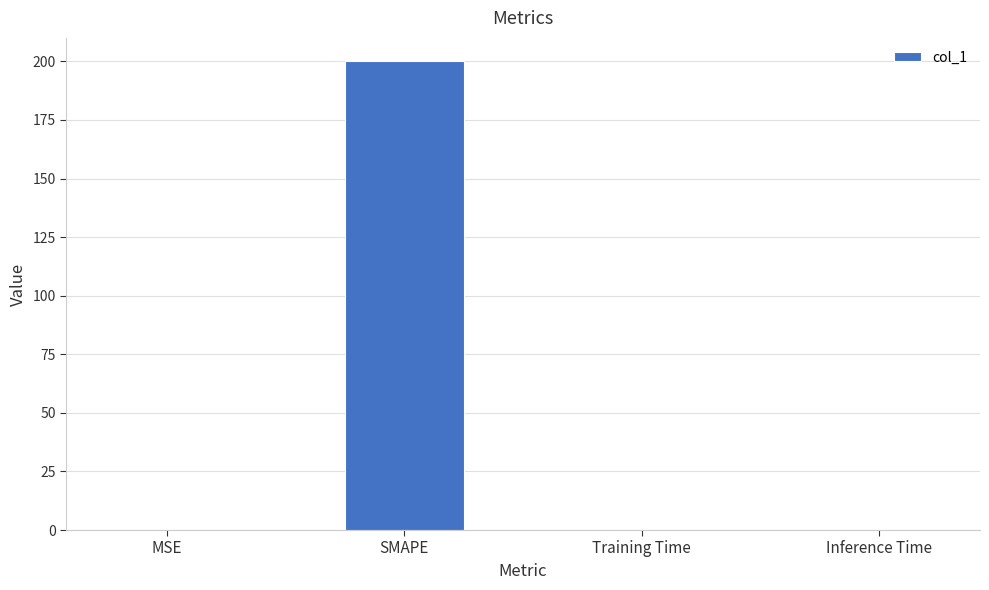

Does the chart contain stacked bars?

No